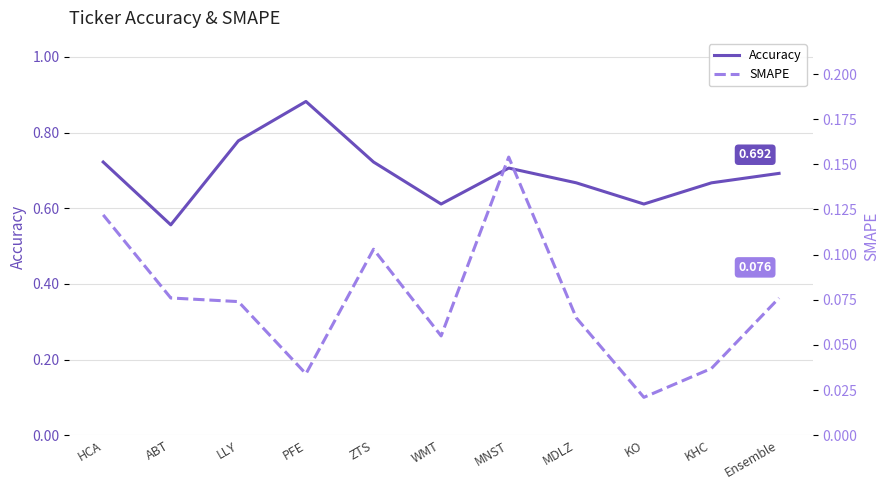

What is the difference between the highest and lowest values at ZTS?

0.6